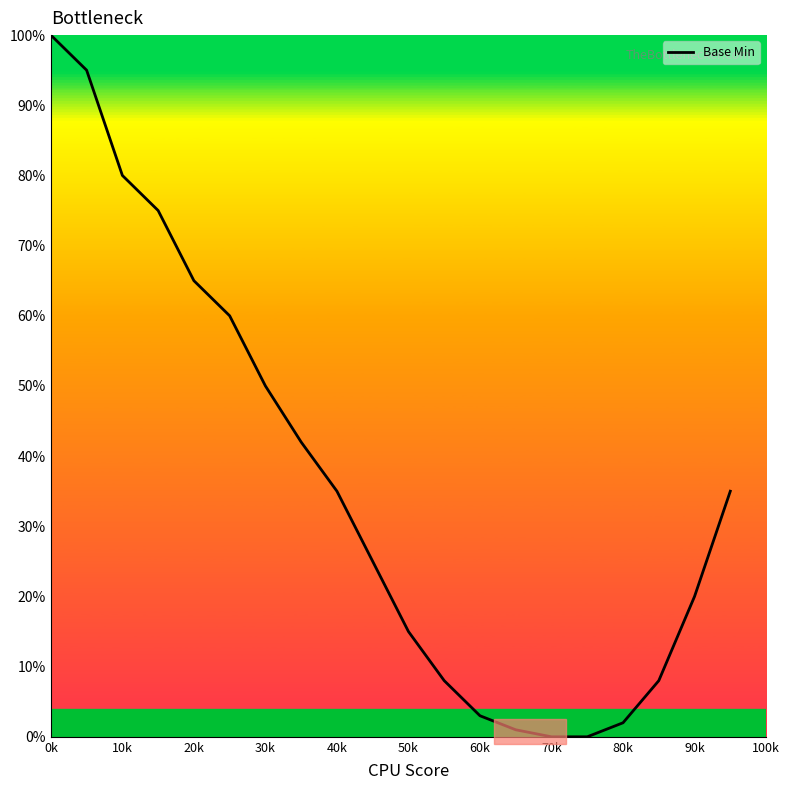

Does the chart have visible grid lines?

No